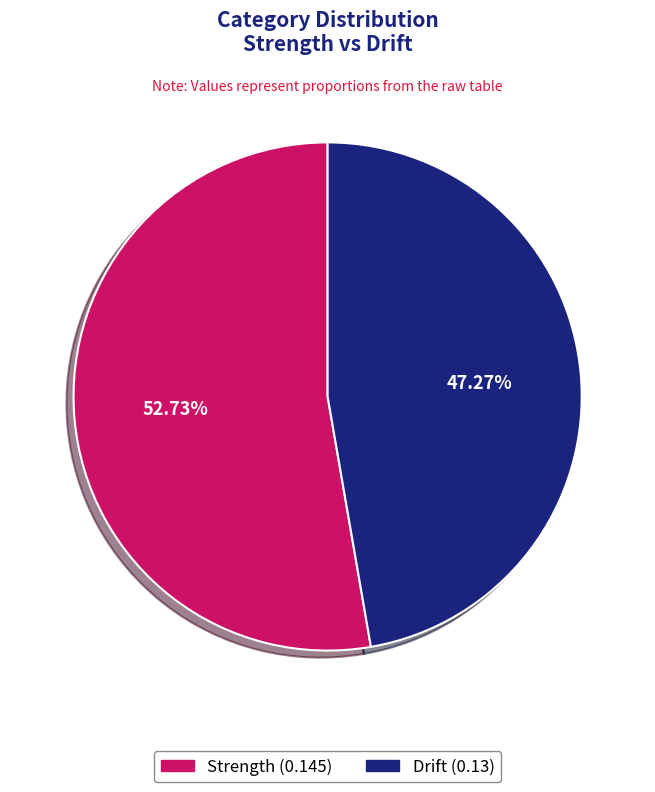

Is it true that Drift is 61% of the pie?

False